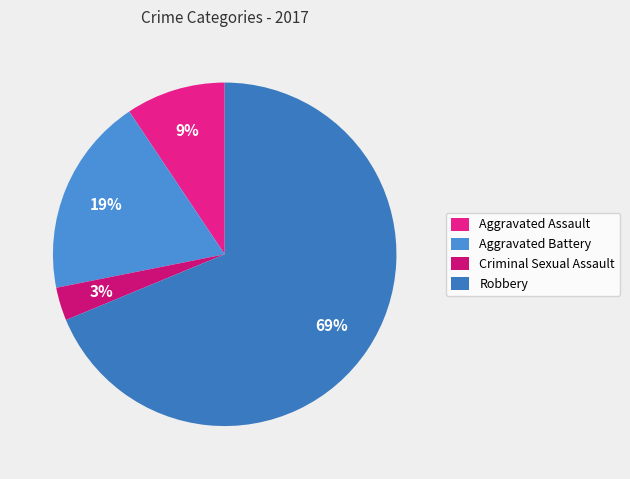

The Aggravated Battery slice represents 8% of the pie. True or false?

False